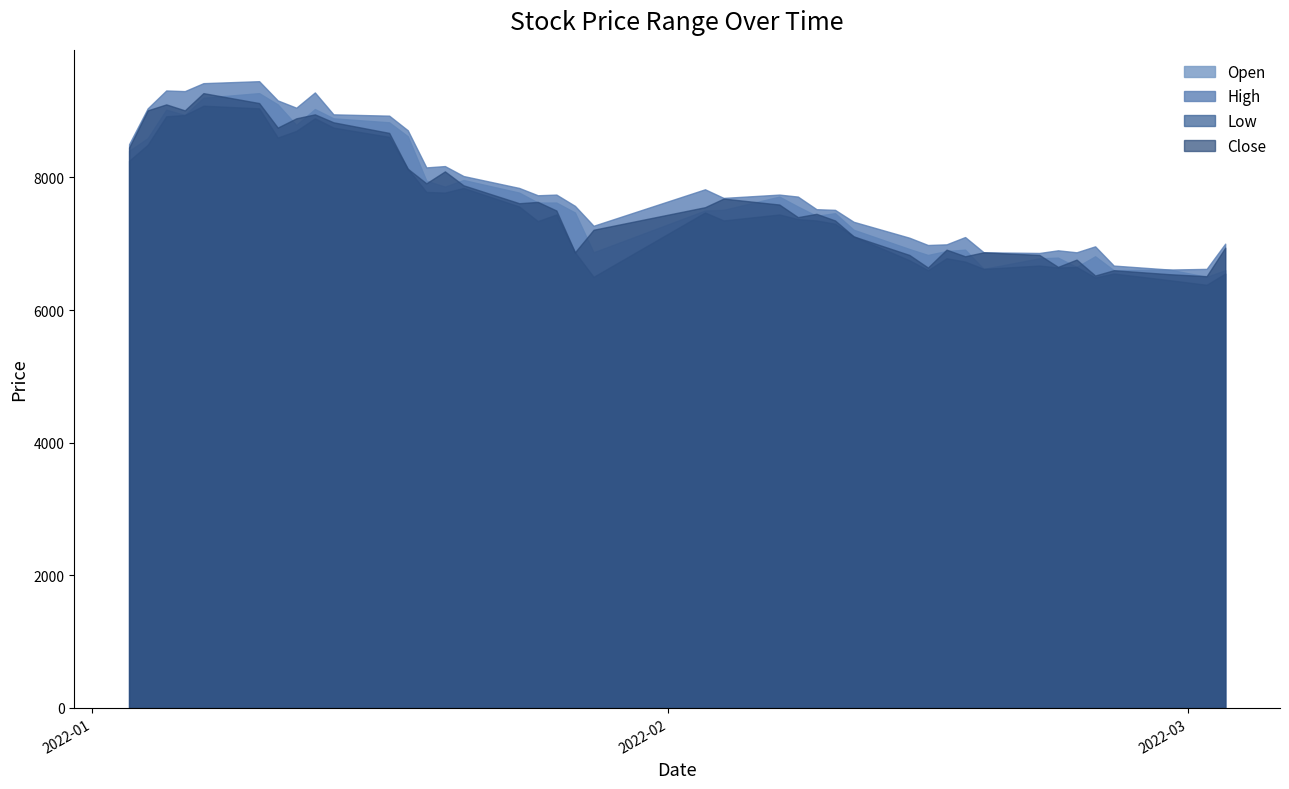

True or false: Close and High cross at least once.

False